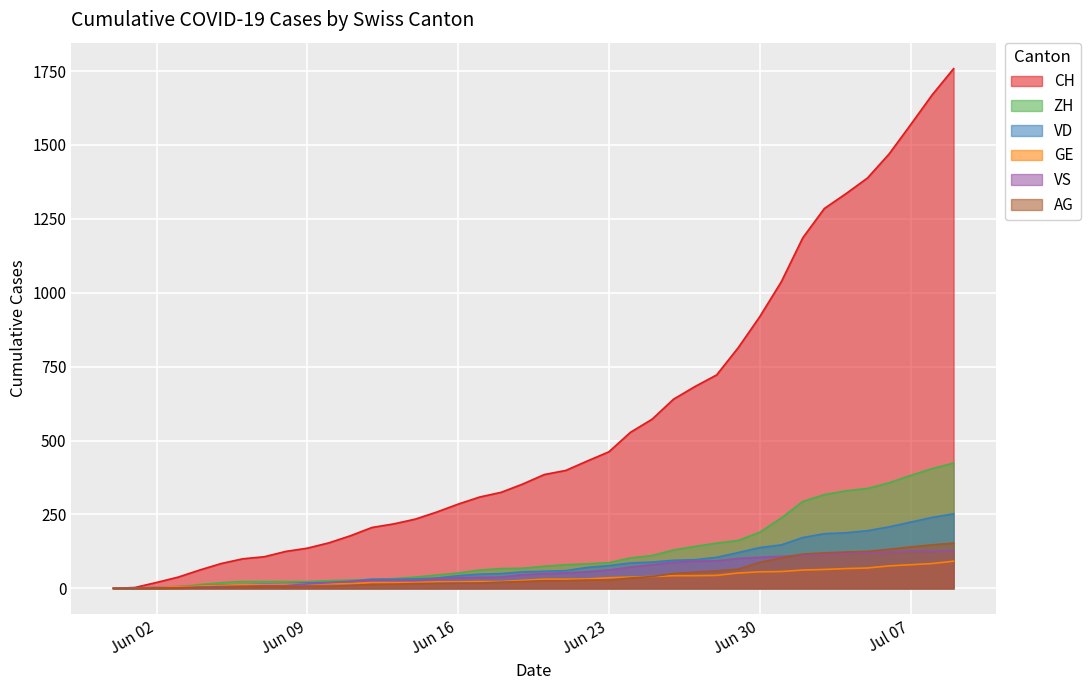

The value of CH at 2020-06-15 is 258. True or false?

True